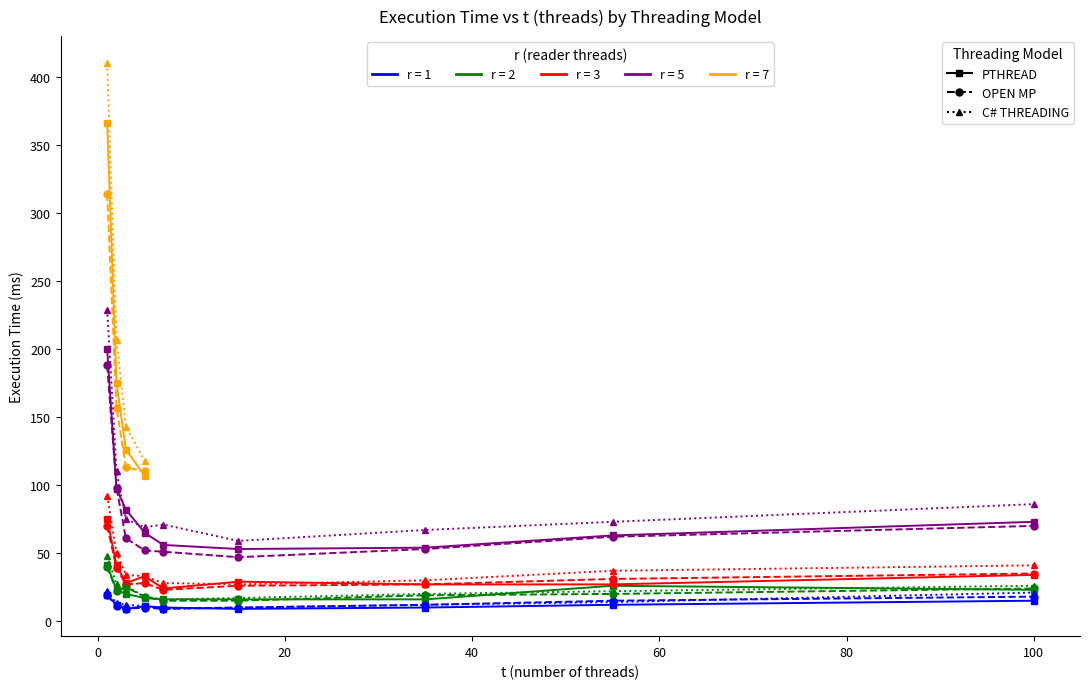

True or false: OPEN MP has a value of 19 at 0.

True